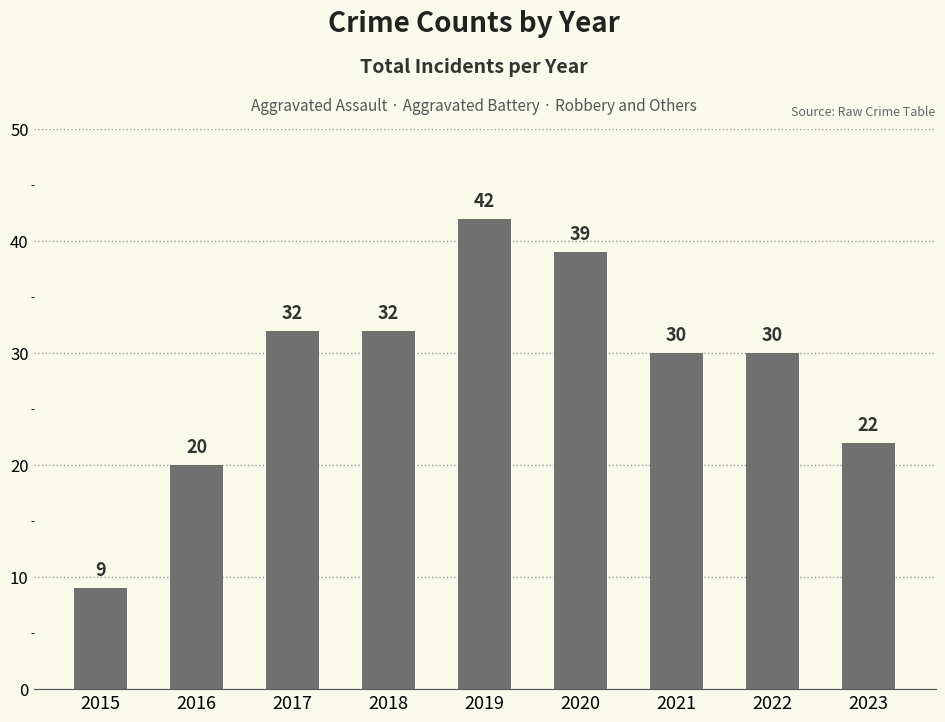

The chart shows a value of 30 at 2021. True or false?

True